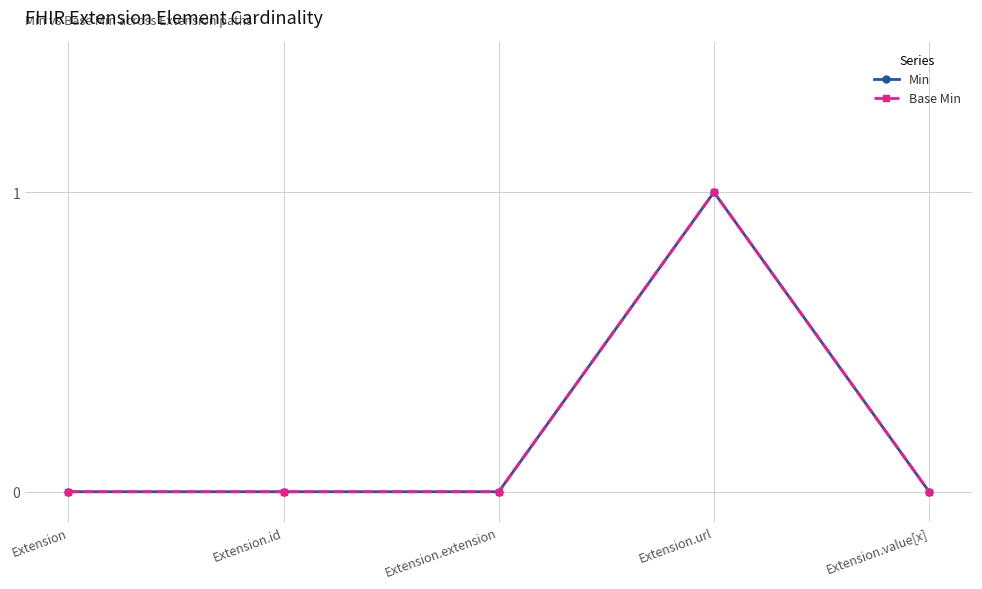

Count the Min values in the range 0 to 1.

5